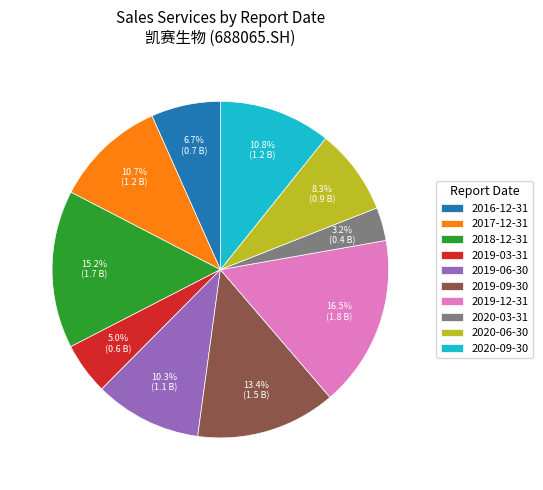

What is the ratio of the value at 2016-12-31 to the value at 2018-12-31?

0.4